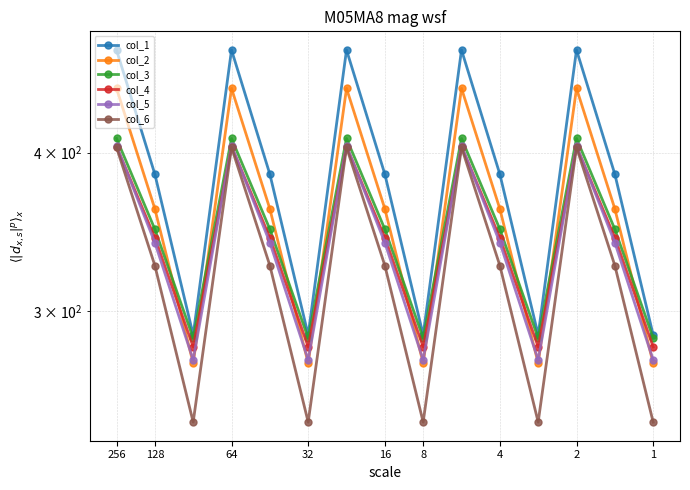

Rank the series at 11 from highest to lowest value.

col_1, col_3, col_4, col_5, col_2, col_6